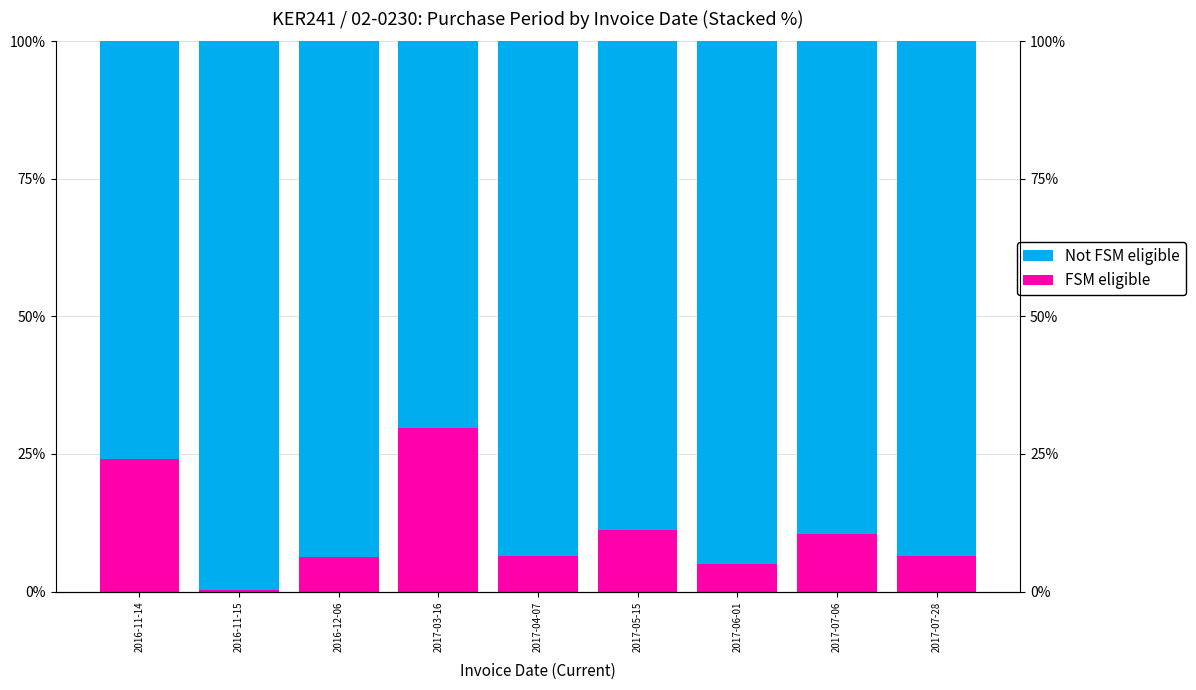

Reading right to left, list all the values displayed in this chart.

Not FSM eligible: 93.5	89.6	95.0	88.7	93.5	70.3	93.8	99.7	76.0
FSM eligible: 6.5	10.4	5.0	11.3	6.5	29.7	6.2	0.3	24.0